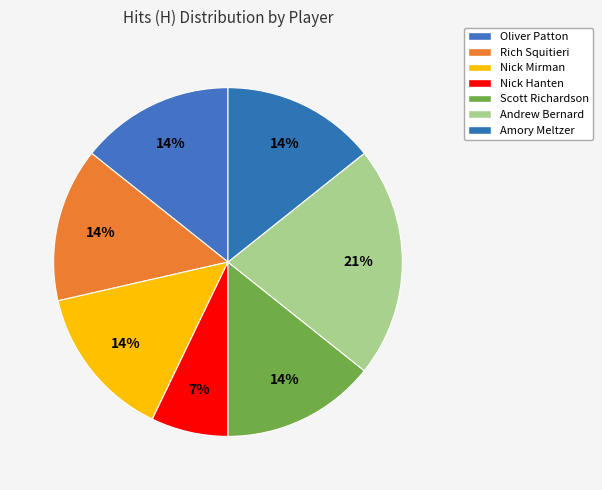

What percentage is NOT represented by Nick Mirman?

85.7%